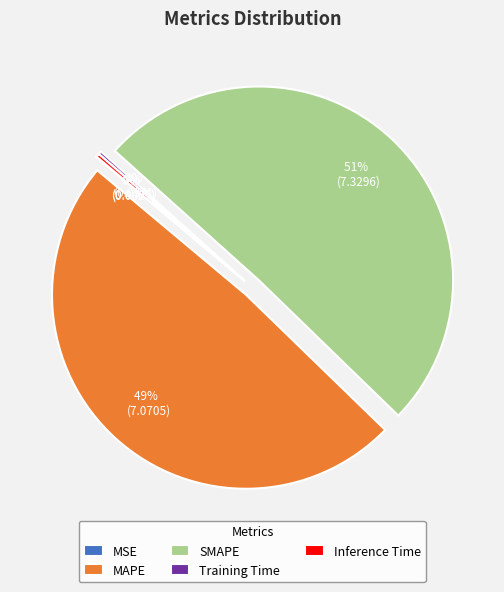

True or false: SMAPE accounts for 57% of the total.

False